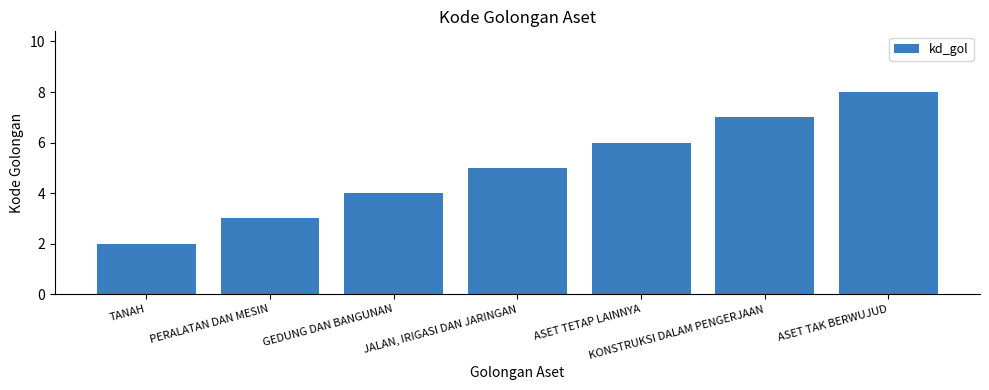

True or false: the data shows 3 at JALAN, IRIGASI DAN JARINGAN.

False